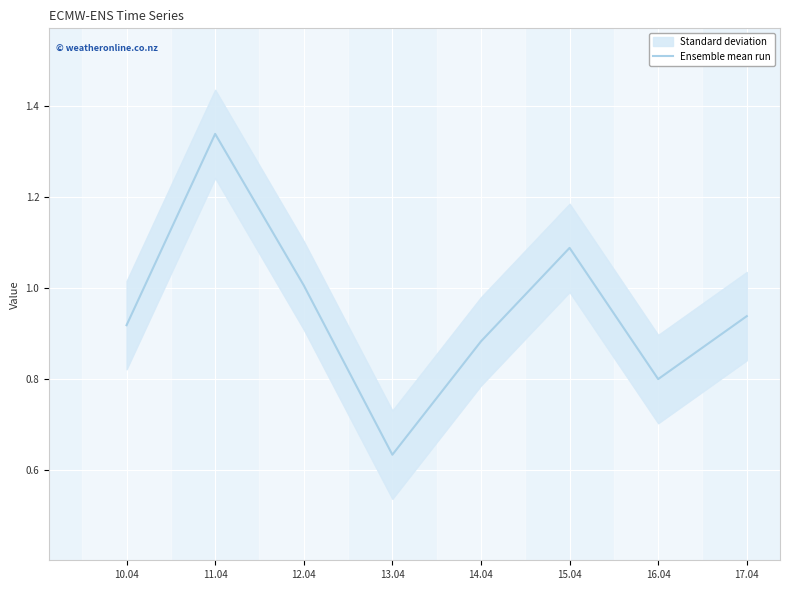

Reading left to right, transcribe all the data shown in this chart.

0.9	1.3	1.0	0.6	0.9	1.1	0.8	0.9